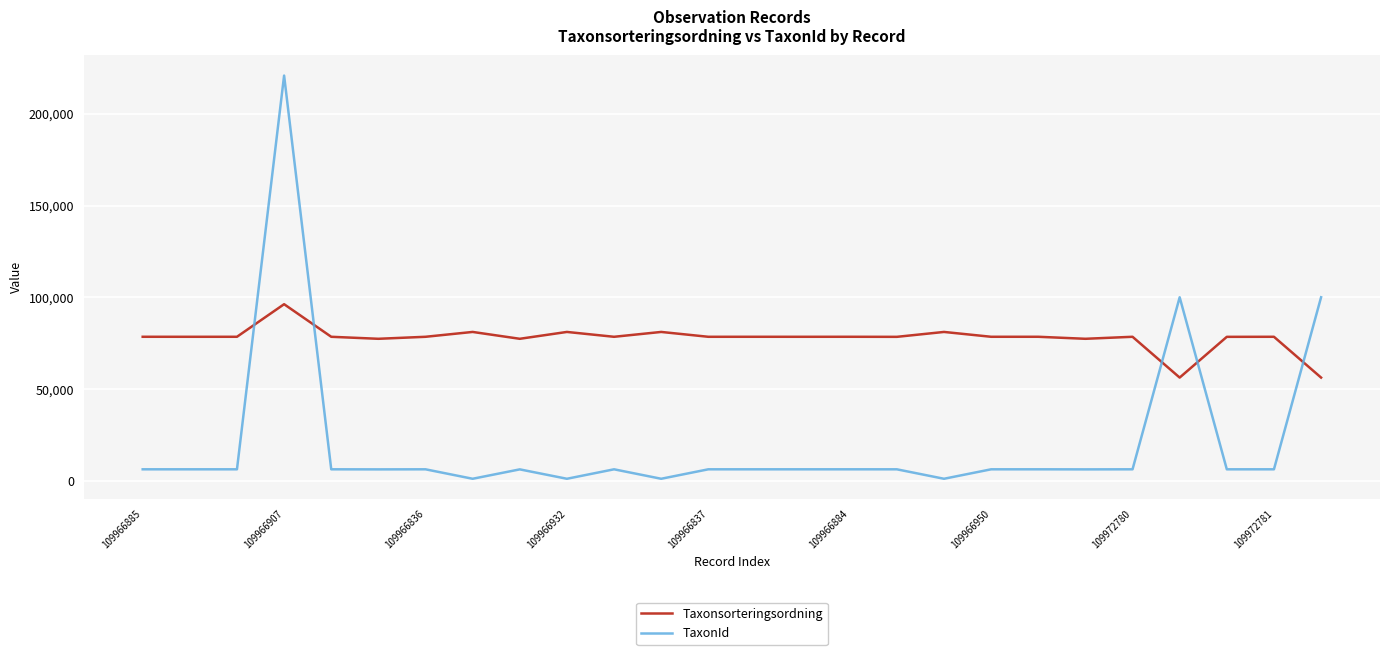

How many values in the TaxonId series are below 6462?

10